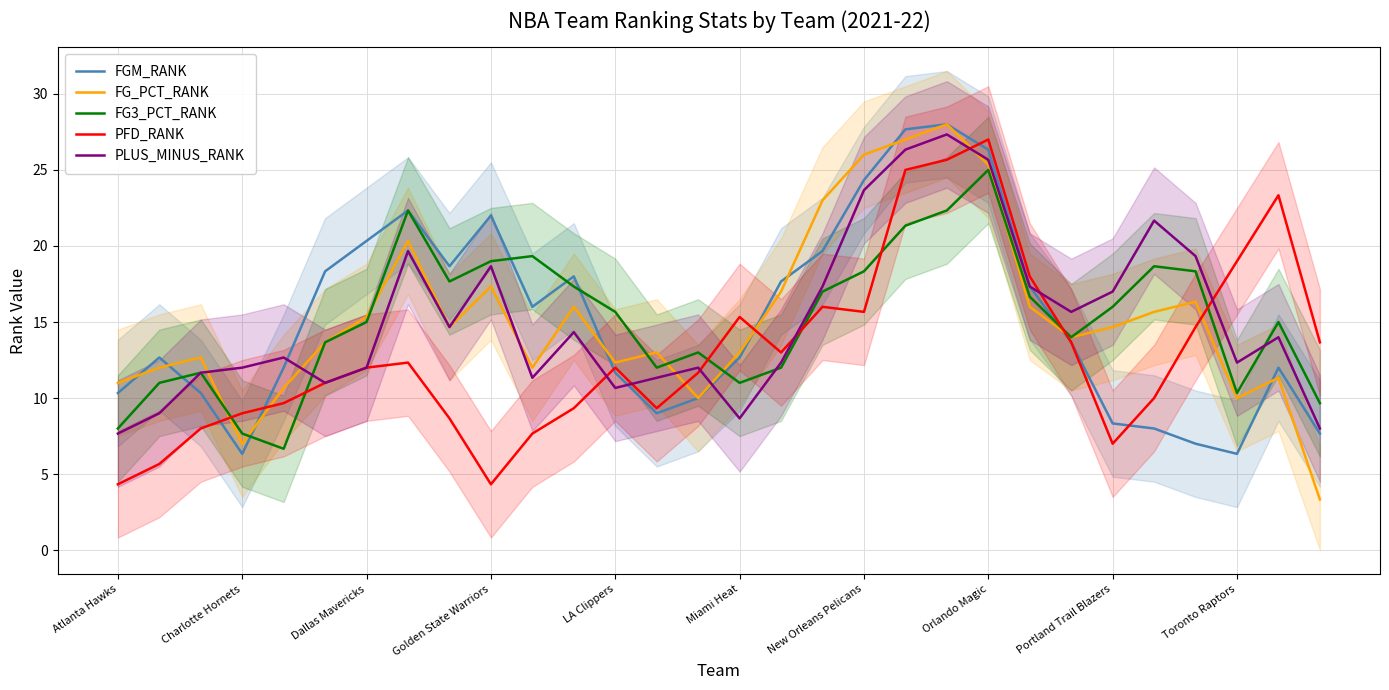

At 11, list the series in order from largest to smallest.

FGM_RANK, FG3_PCT_RANK, FG_PCT_RANK, PLUS_MINUS_RANK, PFD_RANK